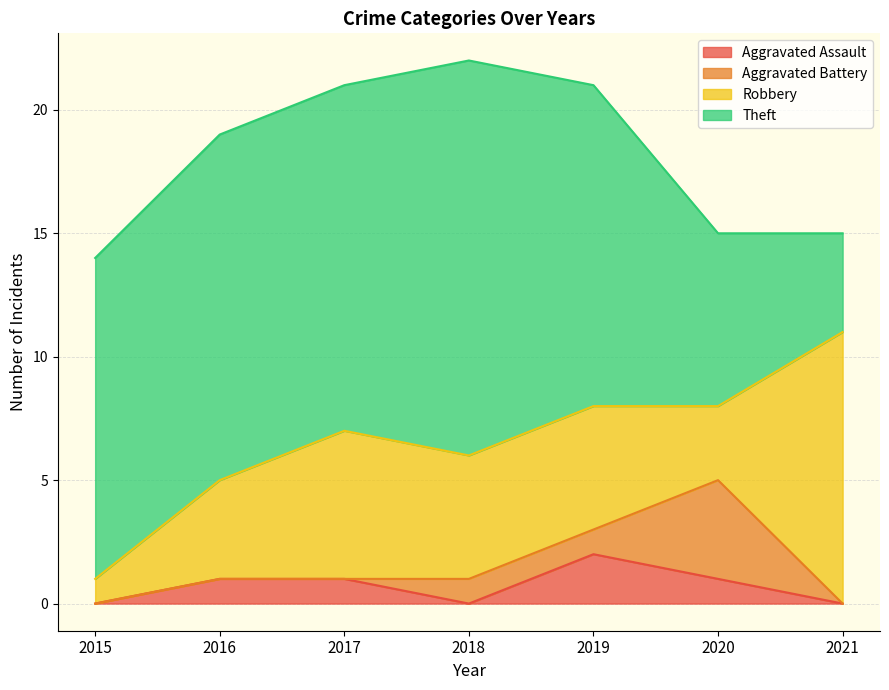

What is the lowest value of the Robbery series?

1